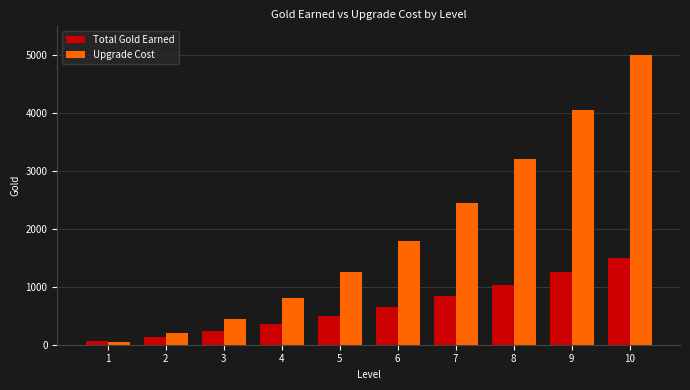

What is the approximate value of Total Gold Earned at 8, to the nearest 100?

1000